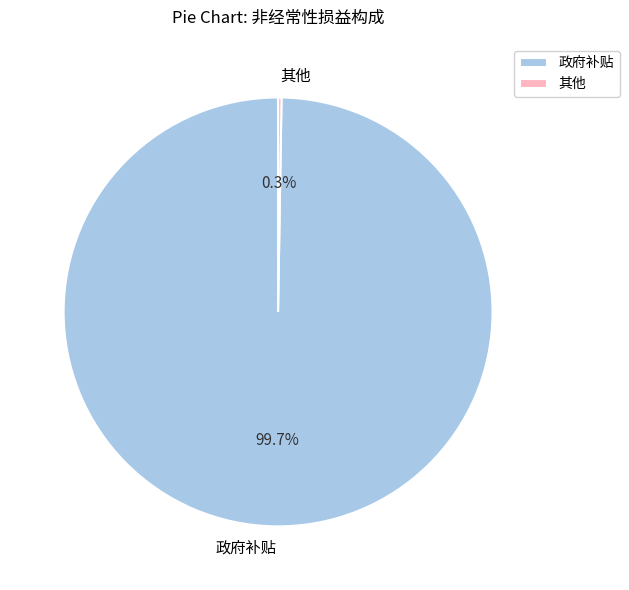

Which slice is the largest?

政府补贴